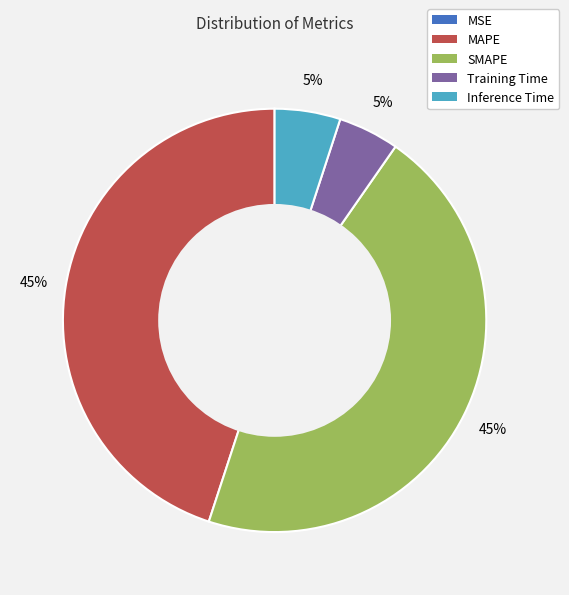

Is SMAPE the majority of the pie?

No